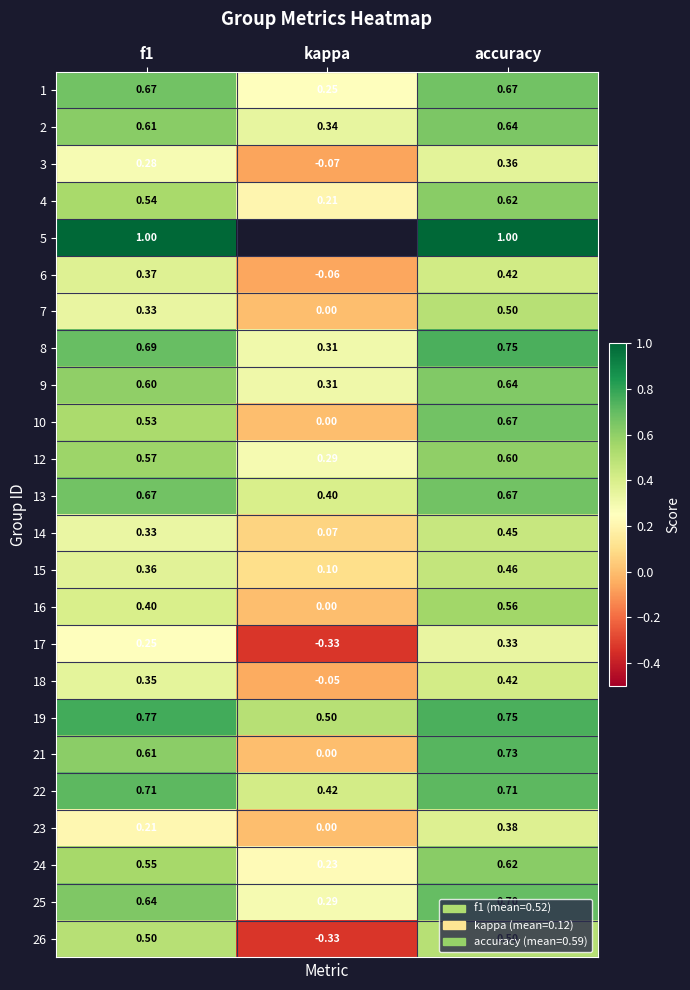

How many data points does each series have?

3